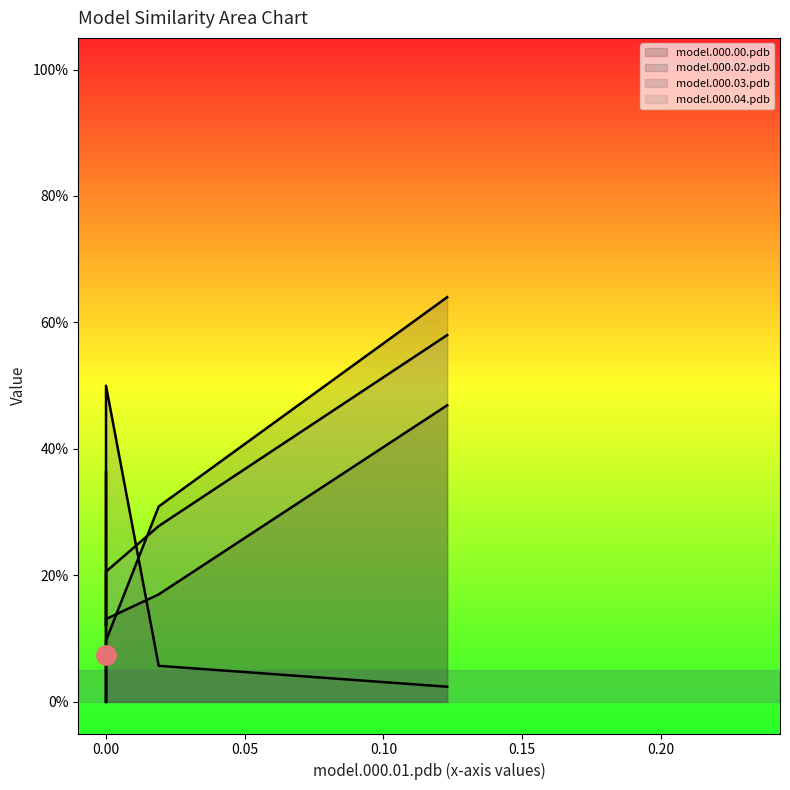

Reading left to right, transcribe all the data shown in this chart.

model.000.00.pdb: model.000.00.pdb=0.5	model.000.01.pdb=0.2	model.000.02.pdb=0.0	model.000.03.pdb=0.0	model.000.04.pdb=0.1
model.000.02.pdb: model.000.00.pdb=0.6	model.000.01.pdb=0.3	model.000.02.pdb=0.1	model.000.03.pdb=0.0	model.000.04.pdb=0.1
model.000.03.pdb: model.000.00.pdb=0.0	model.000.01.pdb=0.1	model.000.02.pdb=0.1	model.000.03.pdb=0.4	model.000.04.pdb=0.5
model.000.04.pdb: model.000.00.pdb=0.6	model.000.01.pdb=0.3	model.000.02.pdb=0.1	model.000.03.pdb=0.0	model.000.04.pdb=0.2